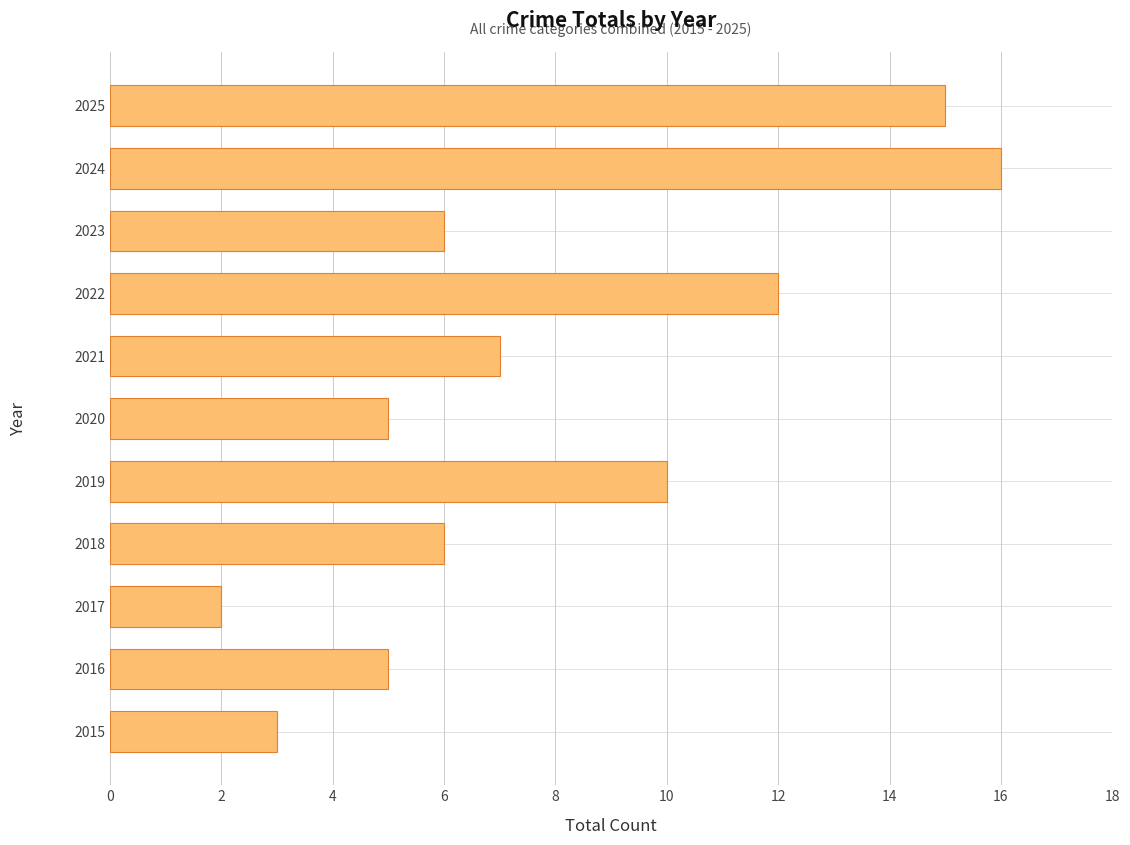

How many data points does each series have?

11